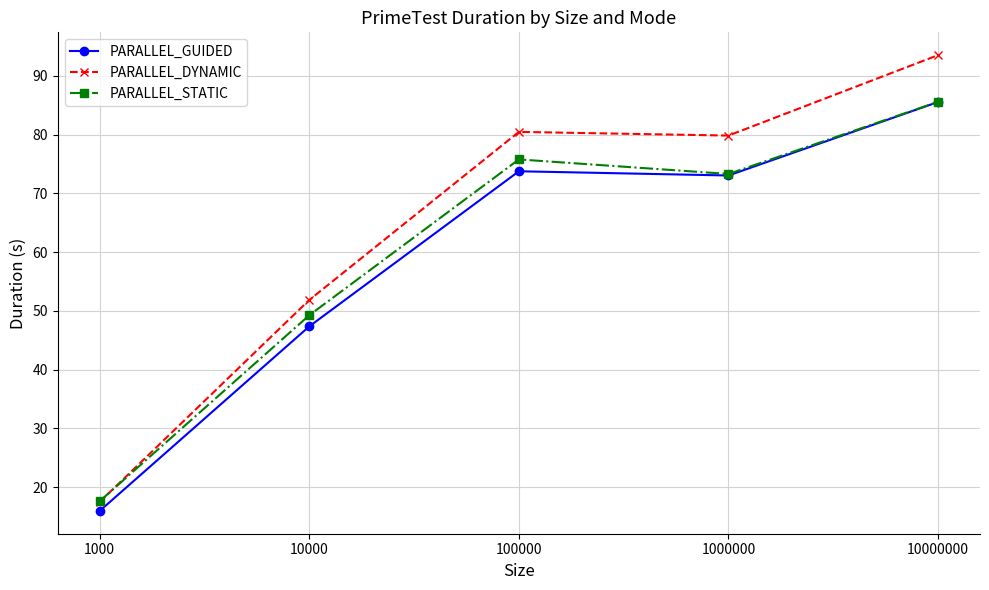

True or false: PARALLEL_STATIC has a value of 85.6 at 10000000.

True